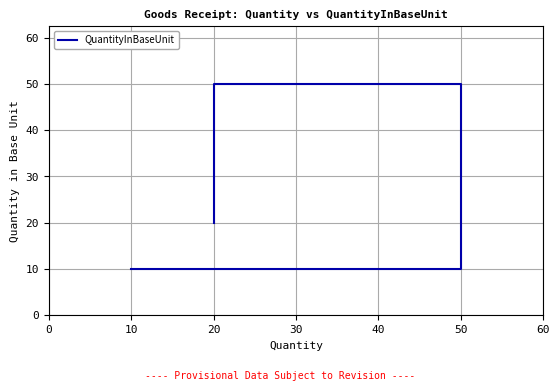

How many values exceed 20?

1